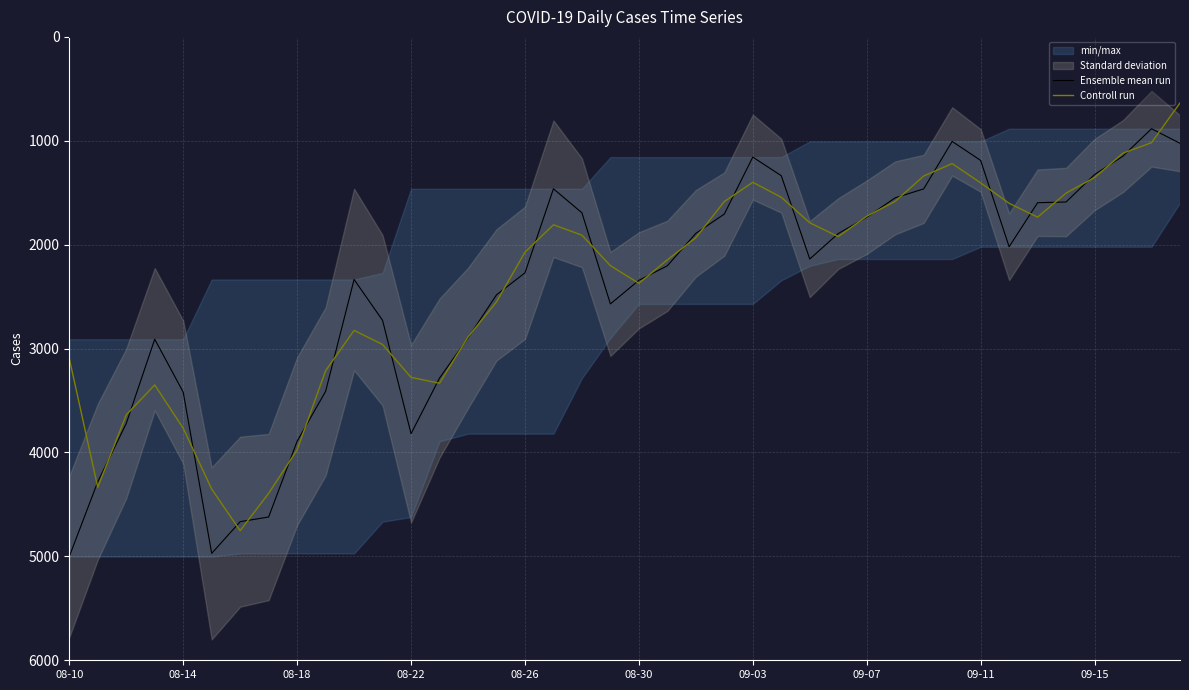

The value of Ensemble mean run at 08-10 is 5002.0. True or false?

True